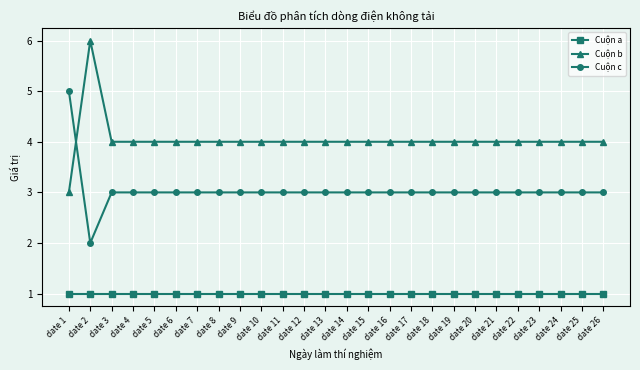

True or false: Cuộn c has a value of 3 at date 23.

True